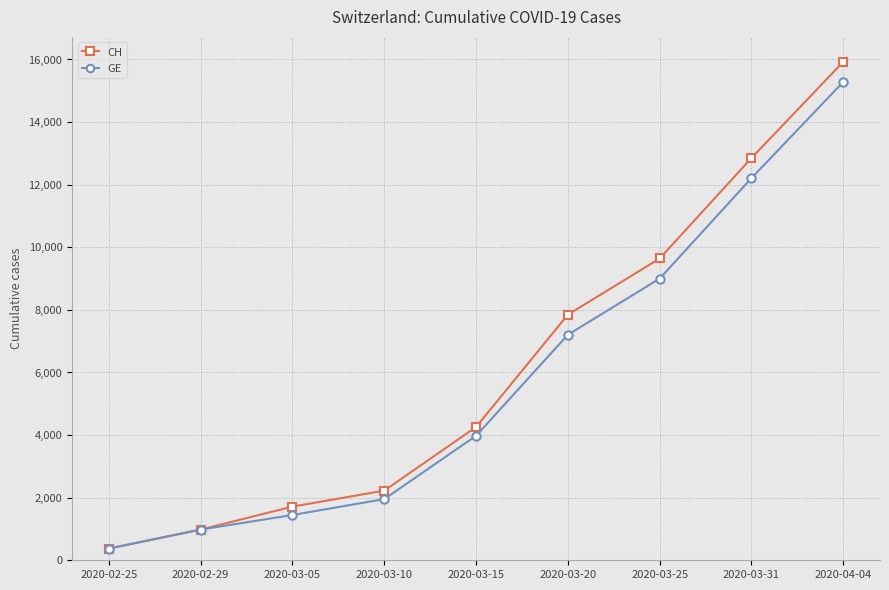

Rank the series by their average value, from highest to lowest.

CH, GE